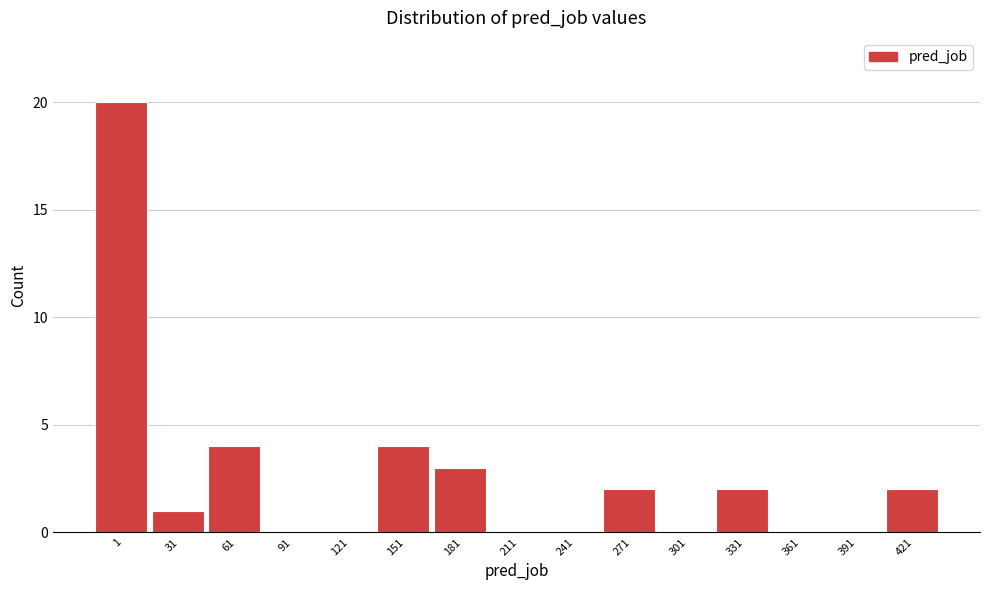

Reading left to right, what are all the values shown in this chart?

1=20	31=1	61=4	91=0	121=0	151=4	181=3	211=0	241=0	271=2	301=0	331=2	361=0	391=0	421=2